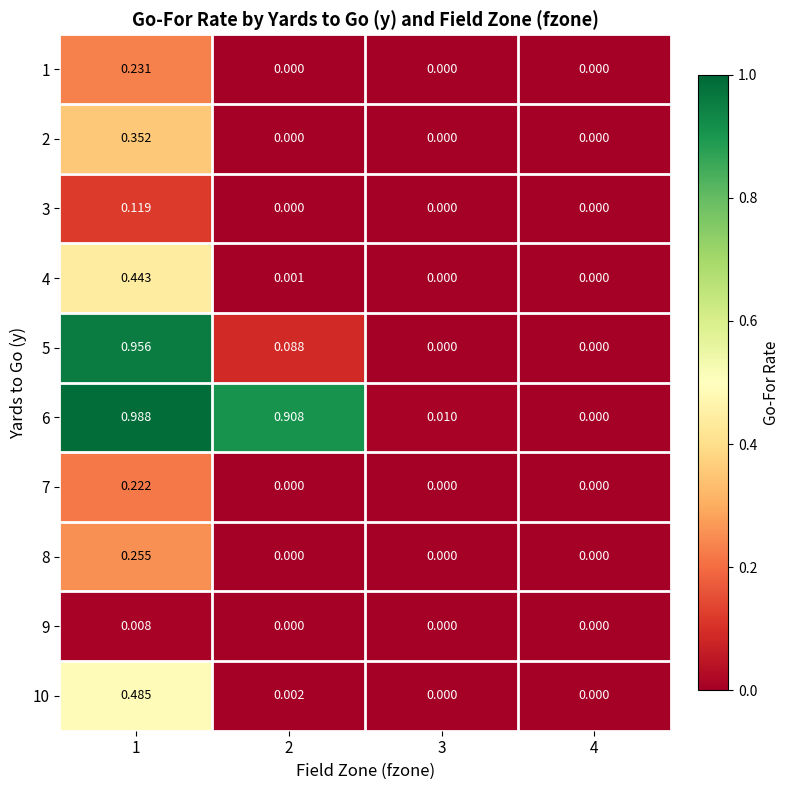

At which category is the sum across all series the highest?

1